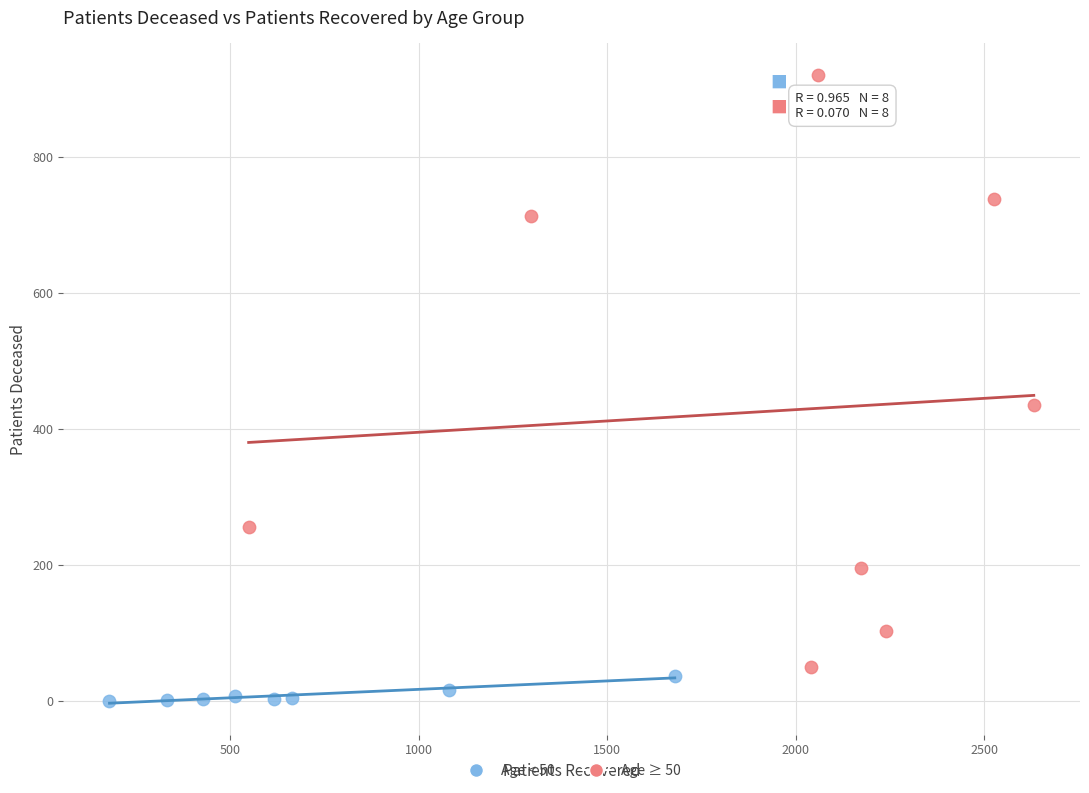

Which series contains the highest Y value?

Age ≥ 50